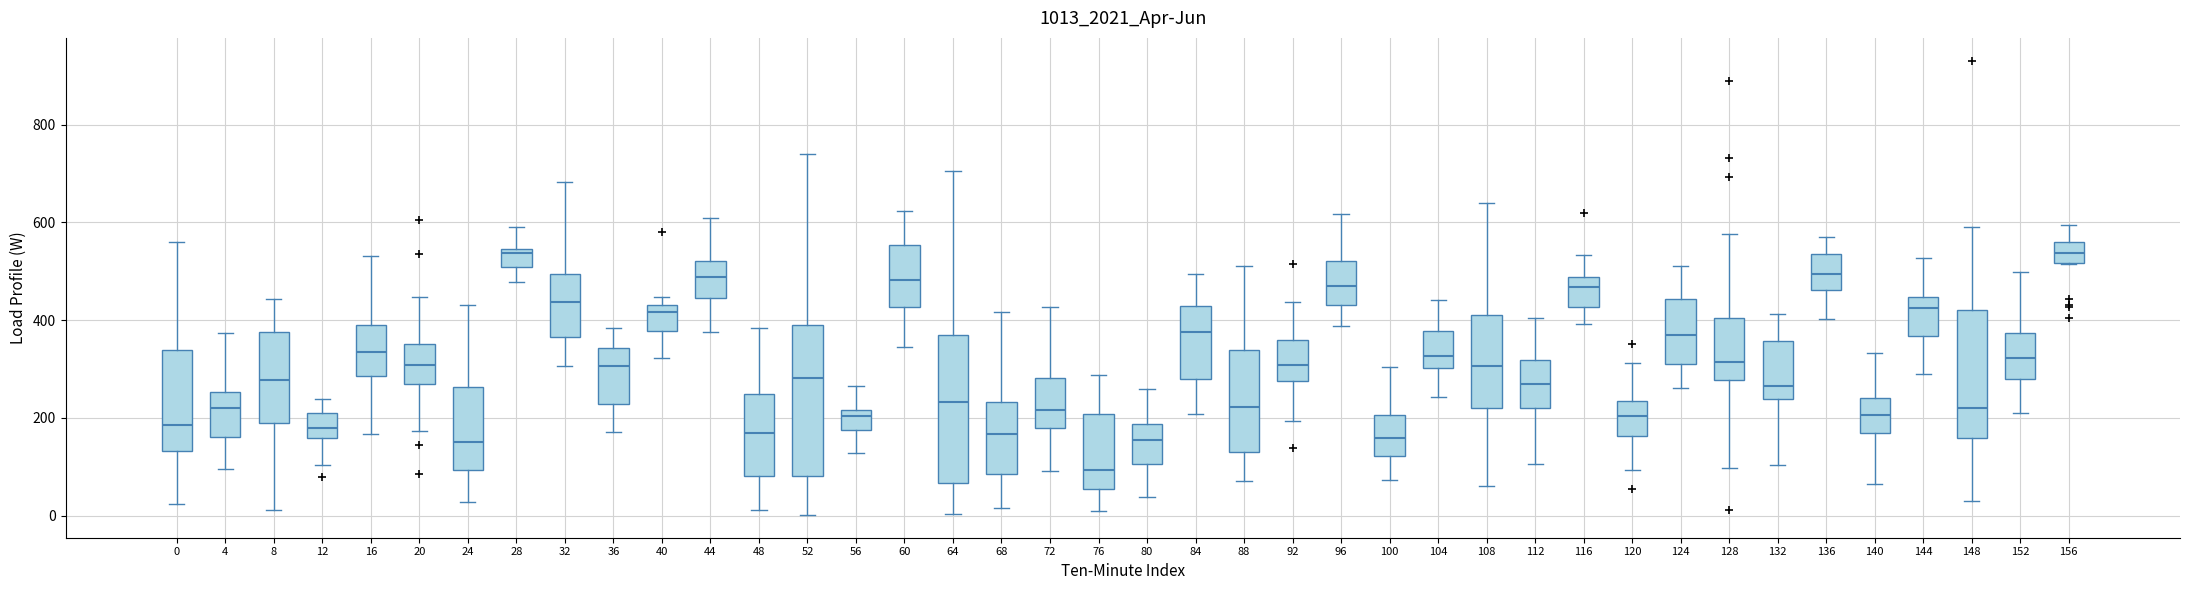

Reading left to right, transcribe this box plot: for each box, give where its median line is, the range the box spans, and where its two whiskers end, as read against the y-axis. The values are not printed on the chart, so give them approximately, as read against the axis.

0: median 180, box 140 to 340, whiskers 20 to 560
4: median 220, box 160 to 260, whiskers 100 to 380
8: median 280, box 200 to 380, whiskers 20 to 440
12: median 180, box 160 to 200, whiskers 100 to 240
16: median 340, box 280 to 400, whiskers 160 to 540
20: median 300, box 260 to 360, whiskers 180 to 440
24: median 160, box 100 to 260, whiskers 20 to 440
28: median 540 (just below the box's upper edge), box 500 to 540, whiskers 480 to 580
32: median 440, box 360 to 500, whiskers 300 to 680
36: median 300, box 220 to 340, whiskers 180 to 380
40: median 420, box 380 to 440, whiskers 320 to 440 (just above the box's upper edge)
44: median 480, box 440 to 520, whiskers 380 to 600
48: median 160, box 80 to 240, whiskers 20 to 380
52: median 280, box 80 to 380, whiskers 0 to 740
56: median 200, box 180 to 220, whiskers 120 to 260
60: median 480, box 420 to 560, whiskers 340 to 620
64: median 240, box 60 to 360, whiskers 0 to 700
68: median 160, box 80 to 240, whiskers 20 to 420
72: median 220, box 180 to 280, whiskers 100 to 420
76: median 100, box 60 to 200, whiskers 0 to 280
80: median 160, box 100 to 180, whiskers 40 to 260
84: median 380, box 280 to 420, whiskers 200 to 500
88: median 220, box 140 to 340, whiskers 80 to 520
92: median 300, box 280 to 360, whiskers 200 to 440
96: median 480, box 440 to 520, whiskers 380 to 620
100: median 160, box 120 to 200, whiskers 80 to 300
104: median 320, box 300 to 380, whiskers 240 to 440
108: median 300, box 220 to 420, whiskers 60 to 640
112: median 260, box 220 to 320, whiskers 100 to 400
116: median 460, box 420 to 480, whiskers 400 to 540
120: median 200, box 160 to 240, whiskers 100 to 320
124: median 380, box 320 to 440, whiskers 260 to 520
128: median 320, box 280 to 400, whiskers 100 to 580
132: median 260, box 240 to 360, whiskers 100 to 420
136: median 500, box 460 to 540, whiskers 400 to 580
140: median 200, box 160 to 240, whiskers 60 to 340
144: median 420, box 360 to 440, whiskers 300 to 520
148: median 220, box 160 to 420, whiskers 40 to 600
152: median 320, box 280 to 380, whiskers 220 to 500
156: median 540, box 520 to 560, whiskers 520 to 600